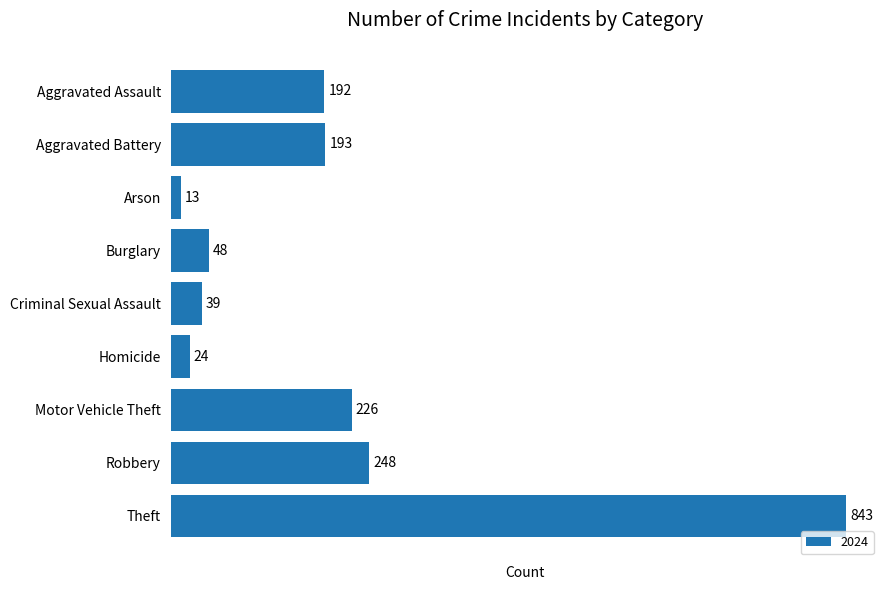

What is the label of the 3rd bar from the bottom?

Motor Vehicle Theft